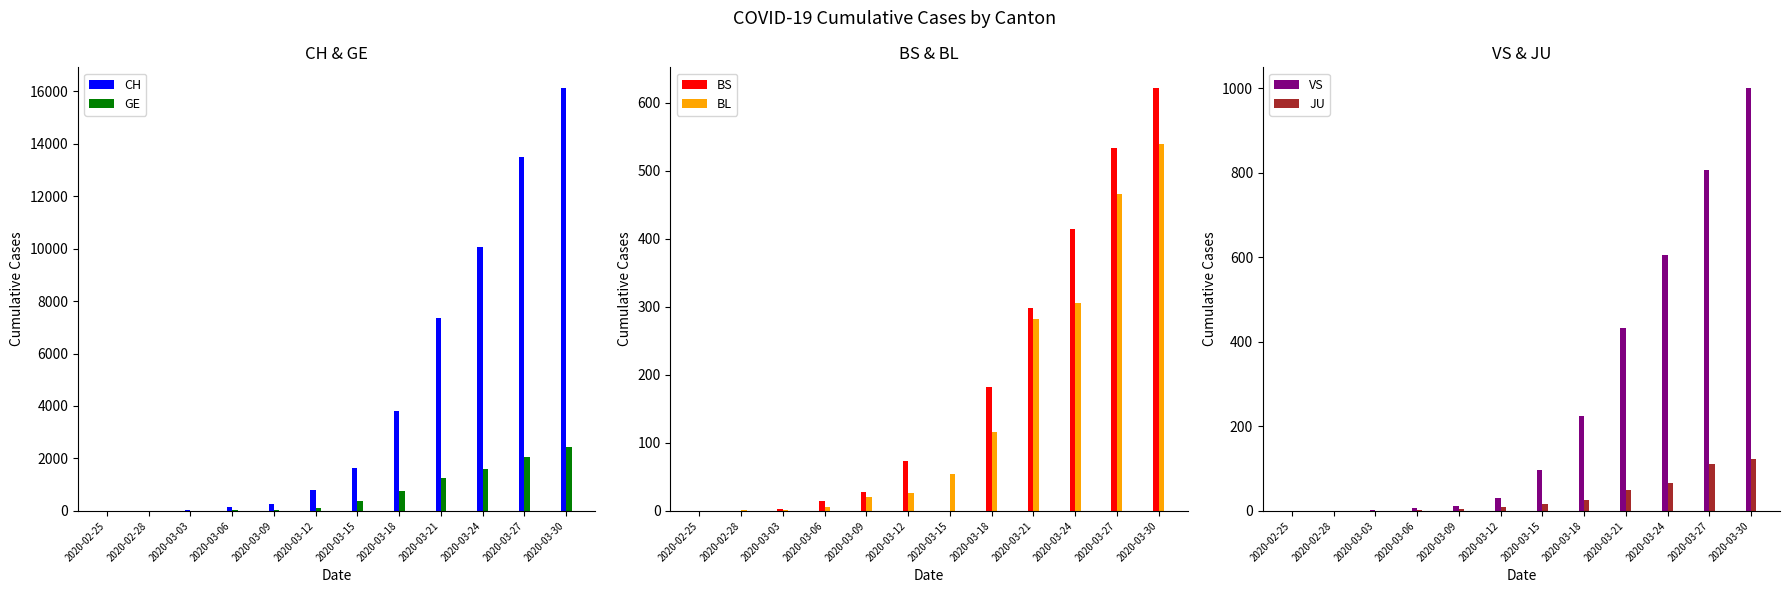

Which category has the lowest value in the BS series?

2020-02-25